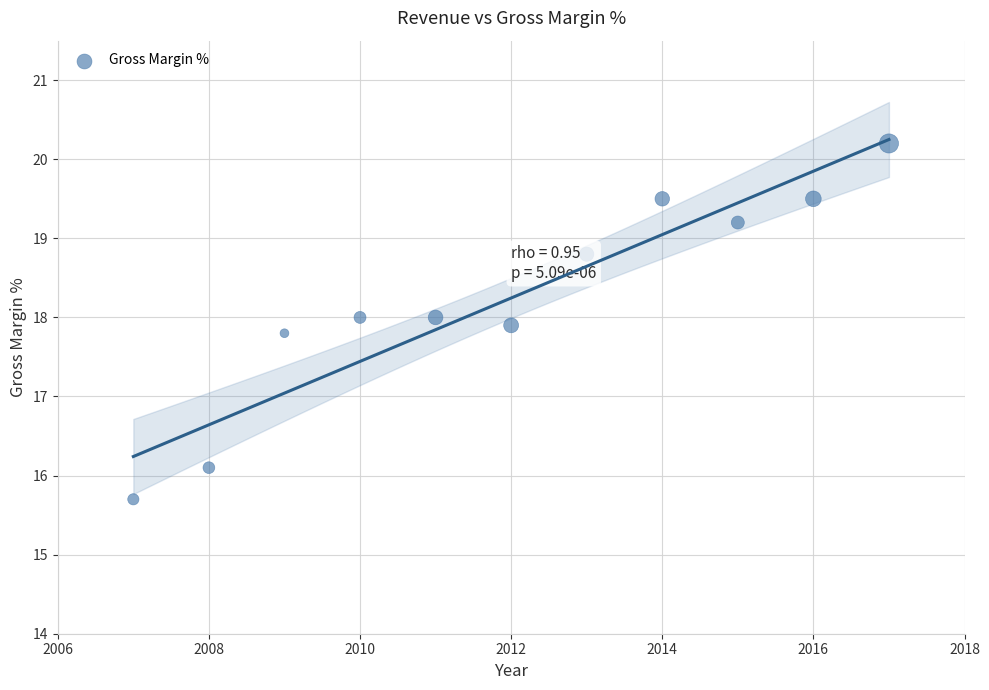

What is the range of Y values (max minus min)?

4.5